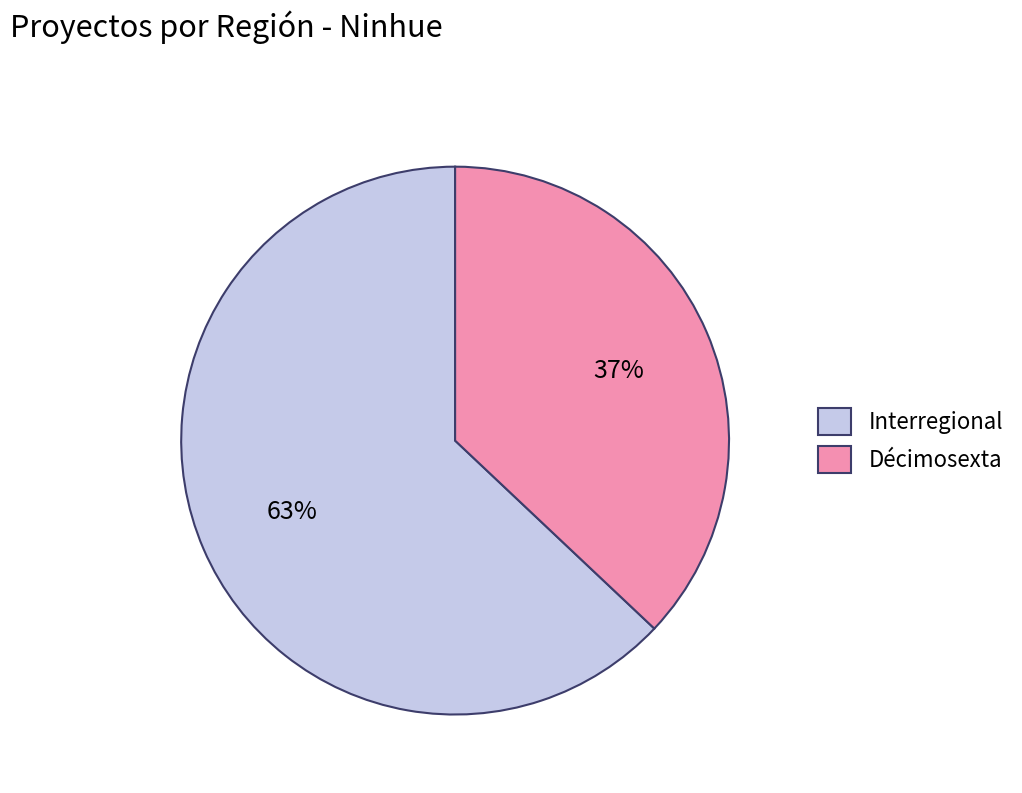

Is Interregional the majority of the pie?

Yes